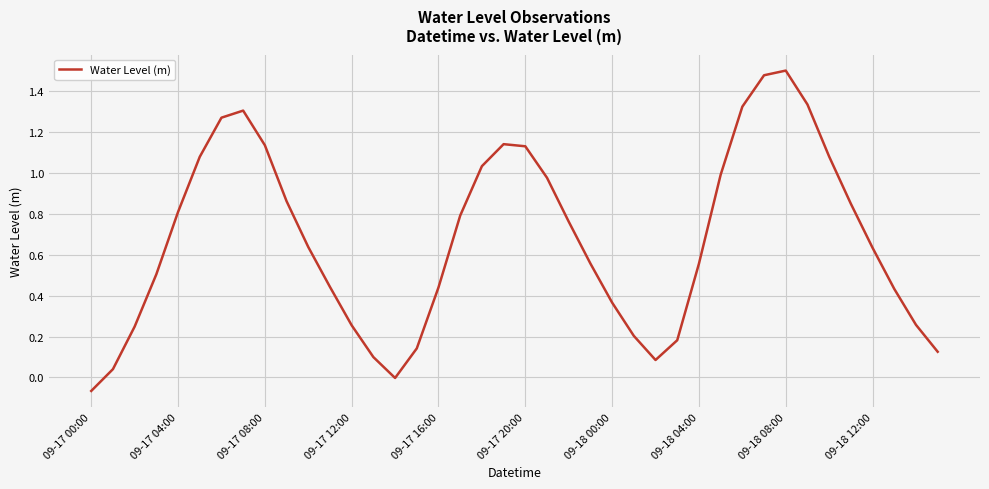

What is the difference between the maximum and minimum values?

1.6